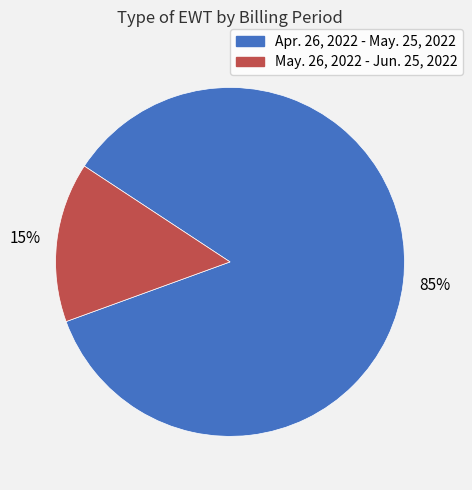

Count the number of slices in the pie.

2